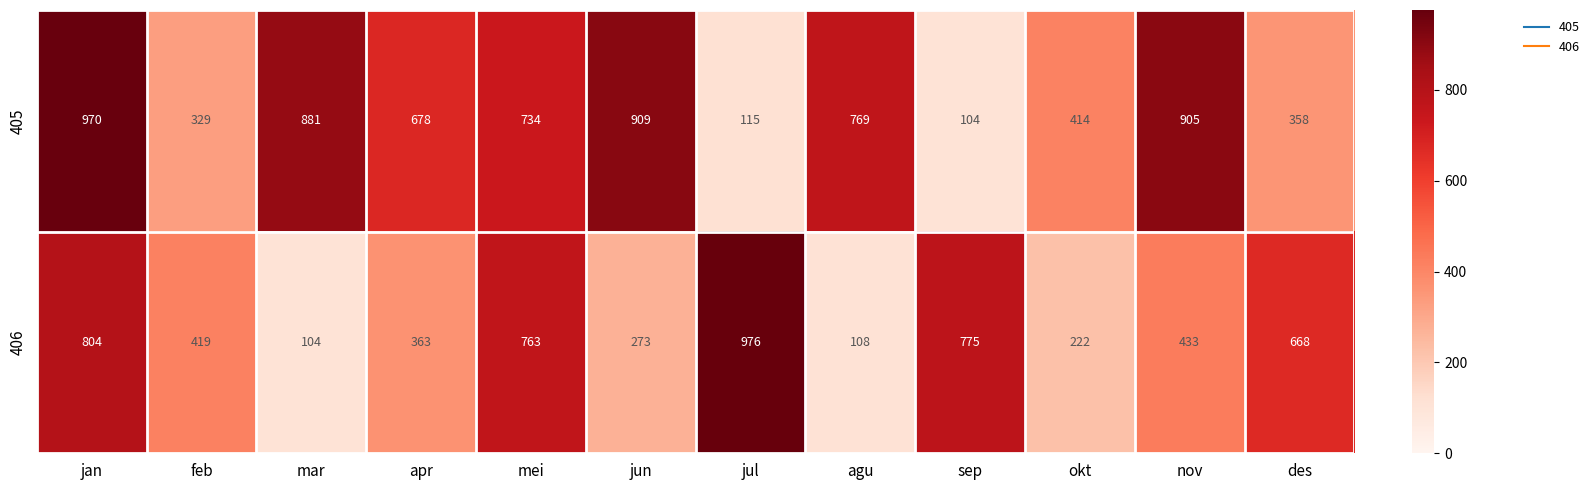

Where is 405 nearest to the value 537?

okt